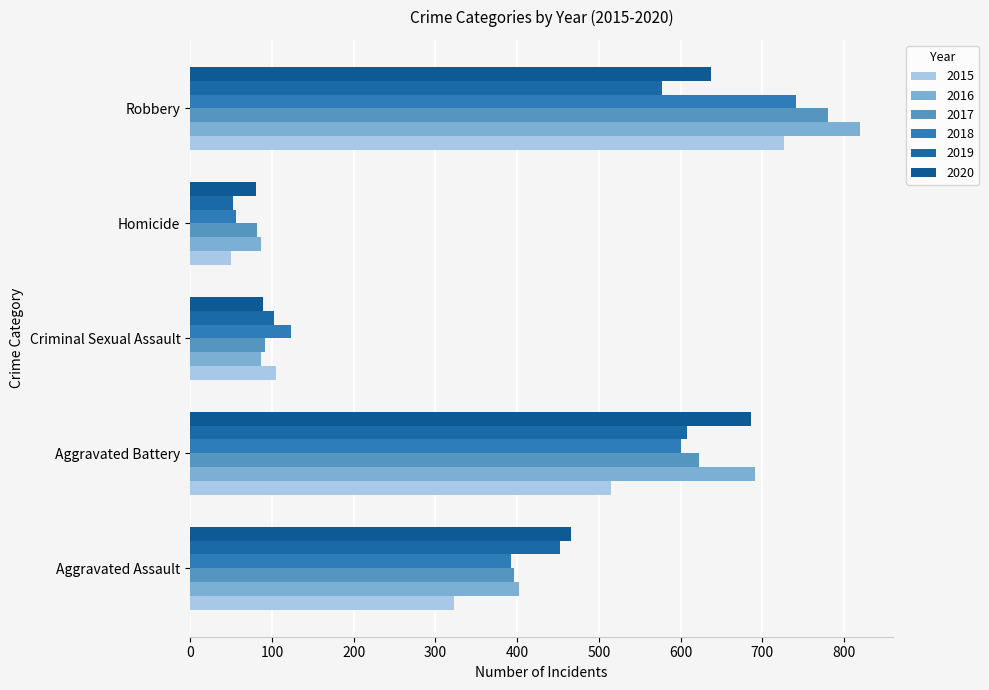

What is the difference between the second highest and second lowest values in the 2020 series?

548